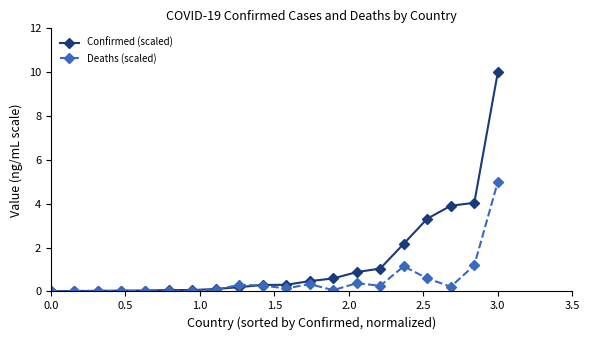

What is the difference between the second highest and second lowest values in the Deaths (scaled) series?

1.2